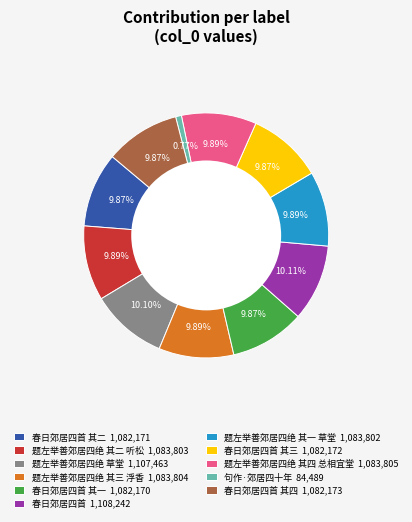

To the nearest percent, what is the difference between the largest and smallest slice percentages?

9%